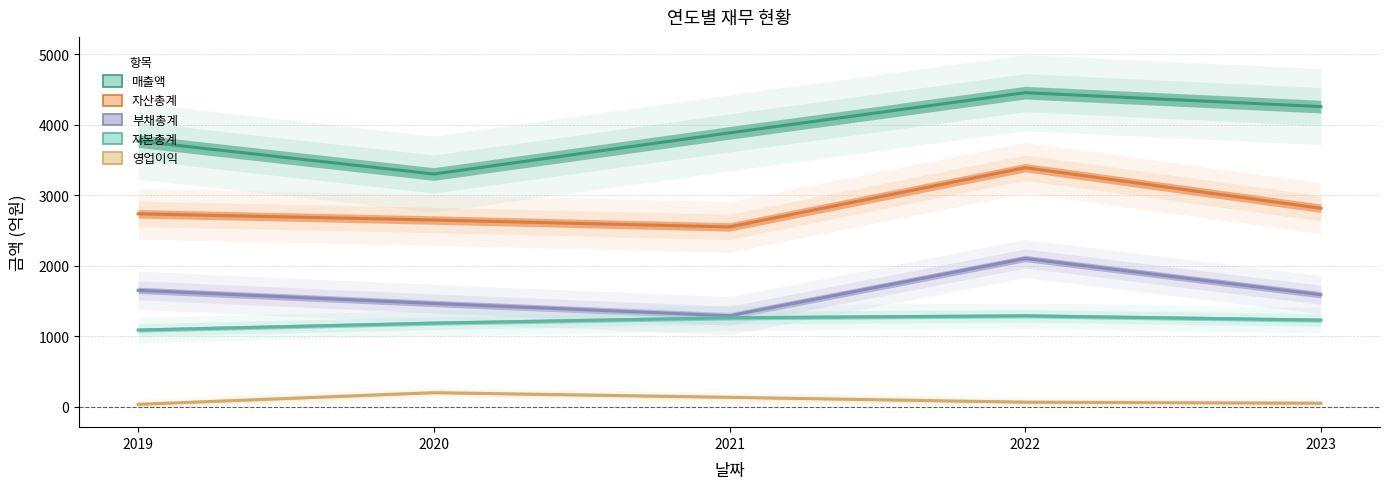

At which category is the sum across all series the highest?

2022